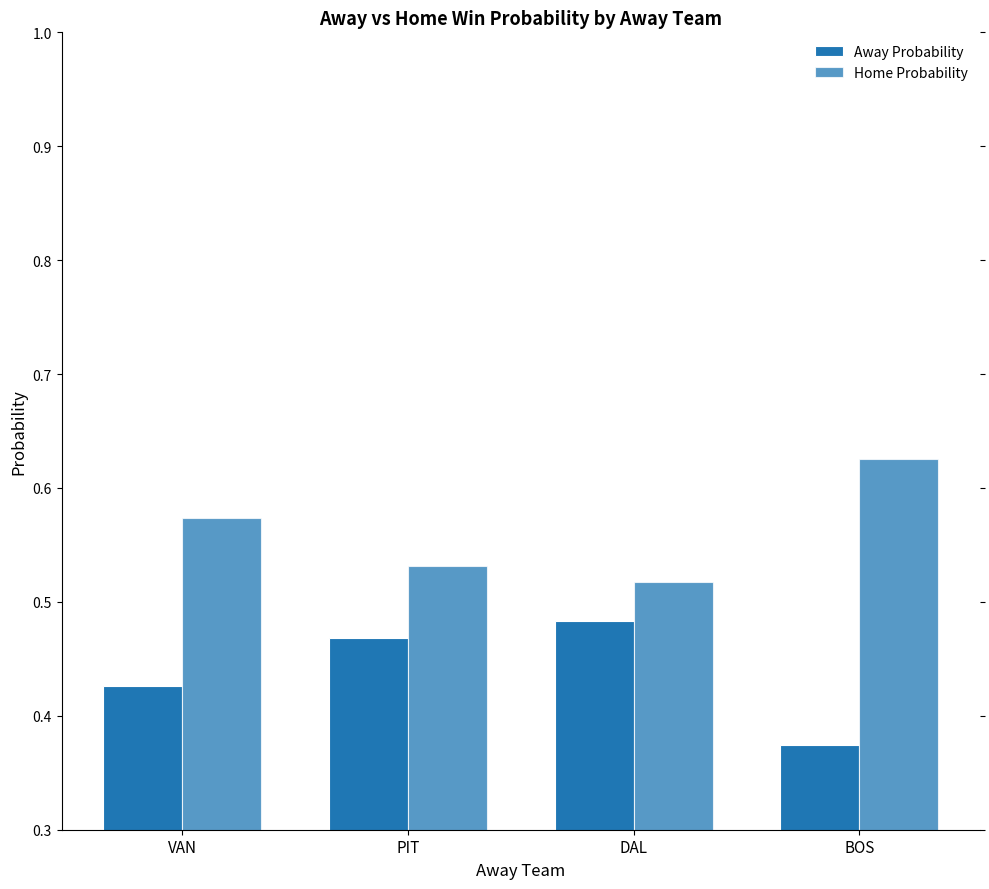

Count the number of data series in this chart.

2